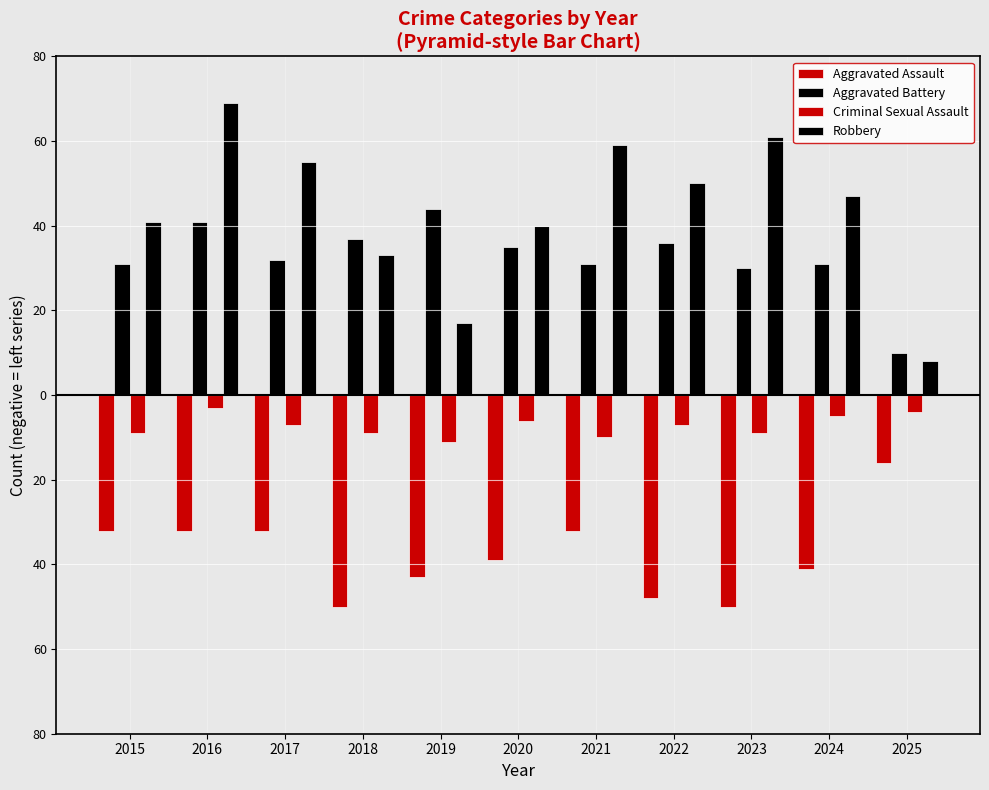

Does the chart contain any negative values?

Yes